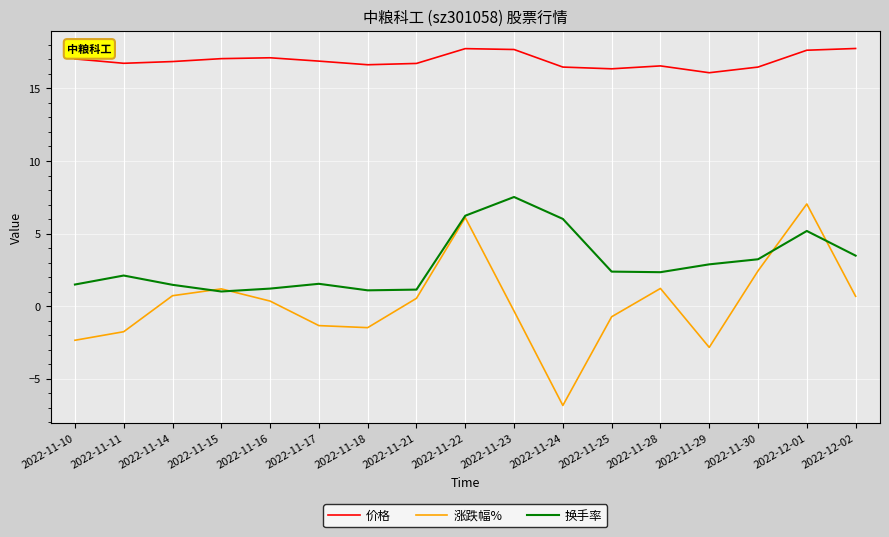

The value of 涨跌幅% at 2022-11-28 is 1.2. True or false?

True